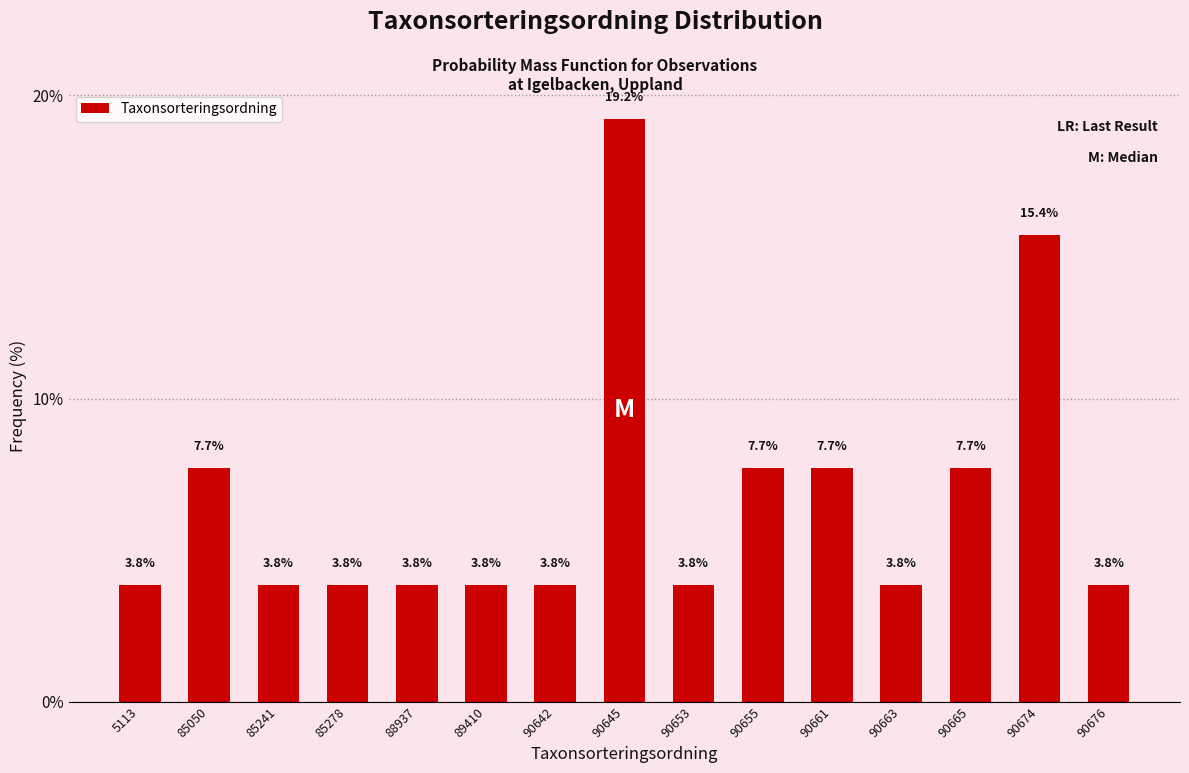

Reading left to right, transcribe all the data shown in this chart.

5113=3.8	85050=7.7	85241=3.8	85278=3.8	88937=3.8	89410=3.8	90642=3.8	90645=19.2	90653=3.8	90655=7.7	90661=7.7	90663=3.8	90665=7.7	90674=15.4	90676=3.8